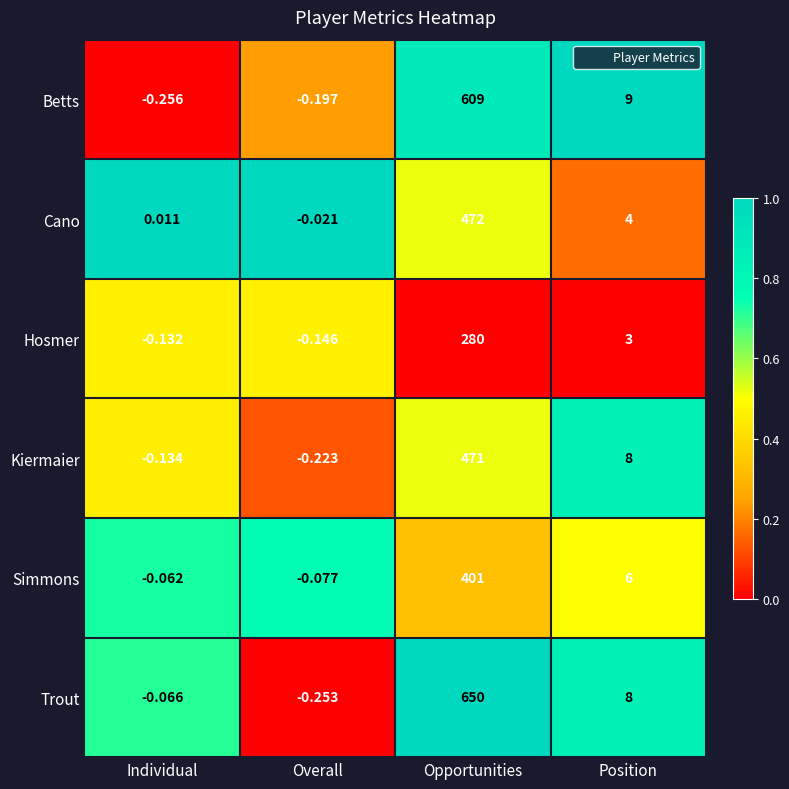

At which category is the sum across all series the highest?

Opportunities